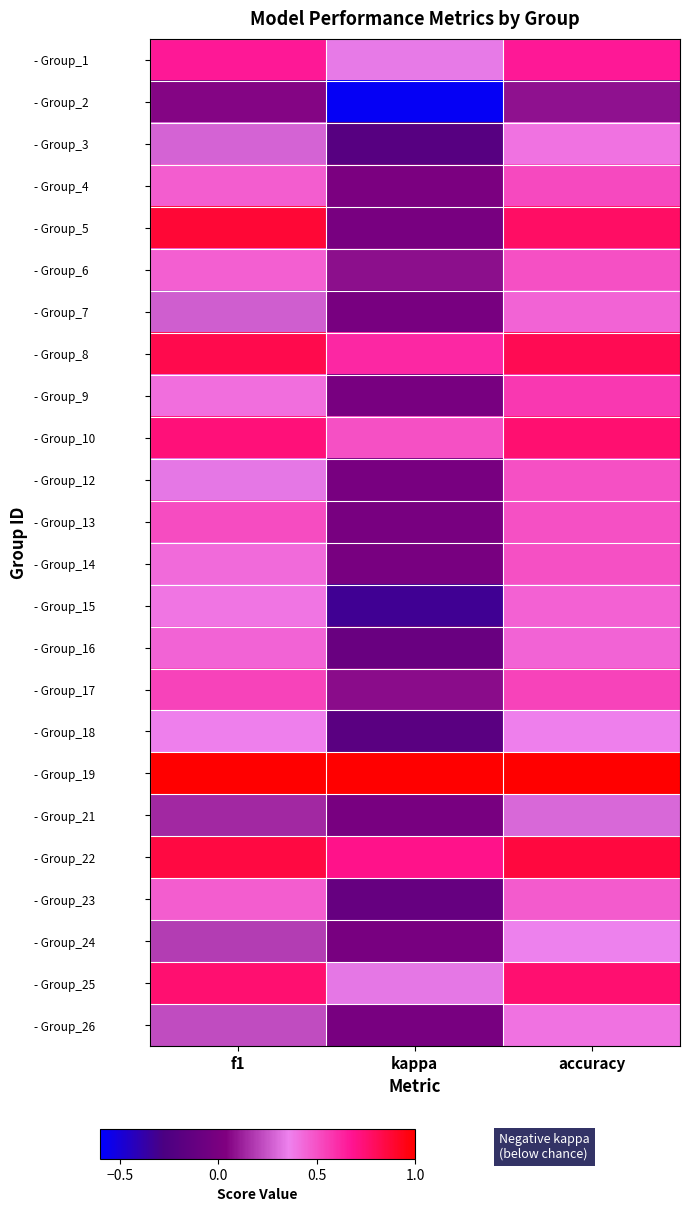

Between f1 and kappa, which series saw the biggest shift?

- Group_5